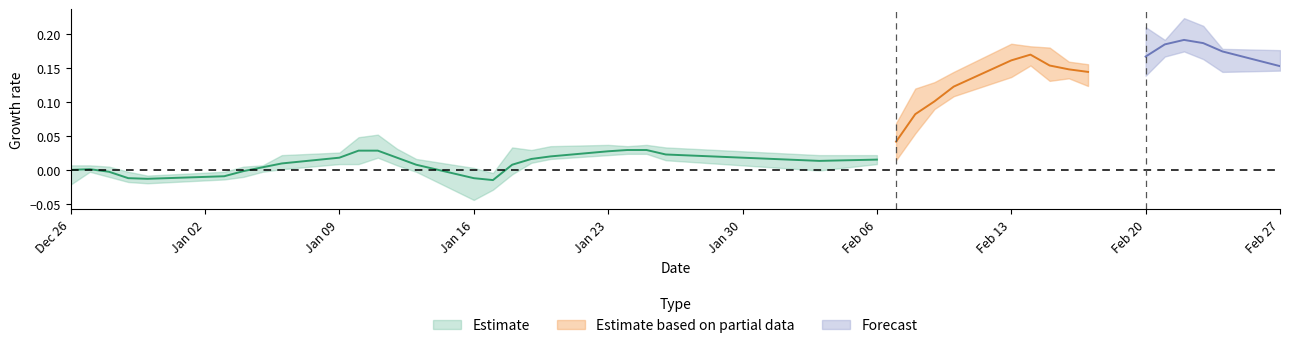

Does the chart have visible grid lines?

No